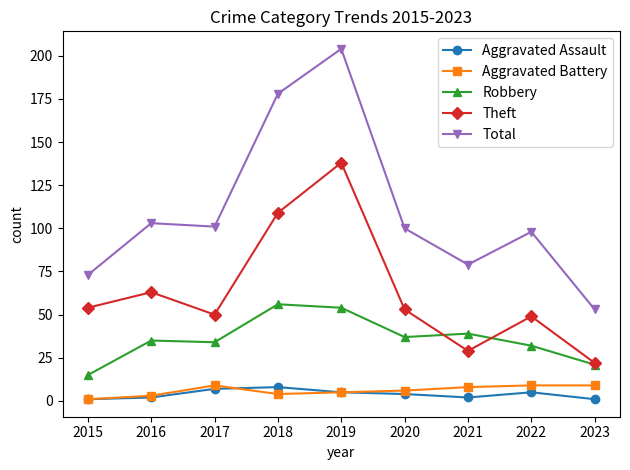

Is the value of Theft at 2016 greater than the value of Total at 2020?

No